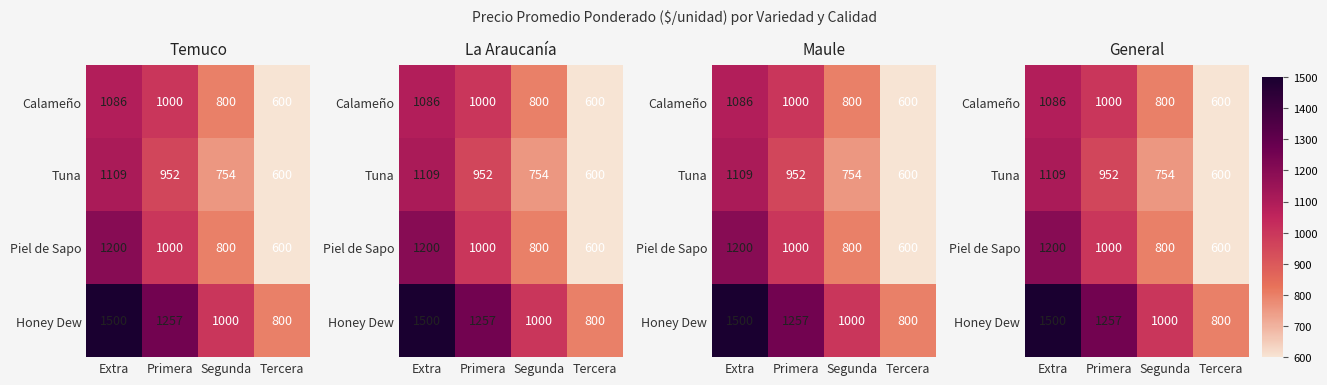

Is the value of Honey Dew at Extra greater than the value of Calameño at Primera?

Yes